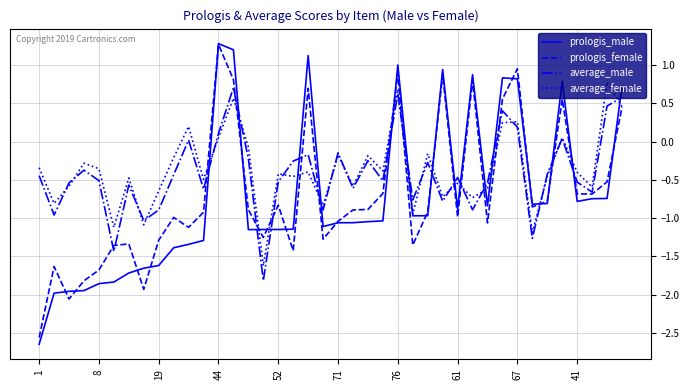

Which series has the widest spread of values?

prologis_male